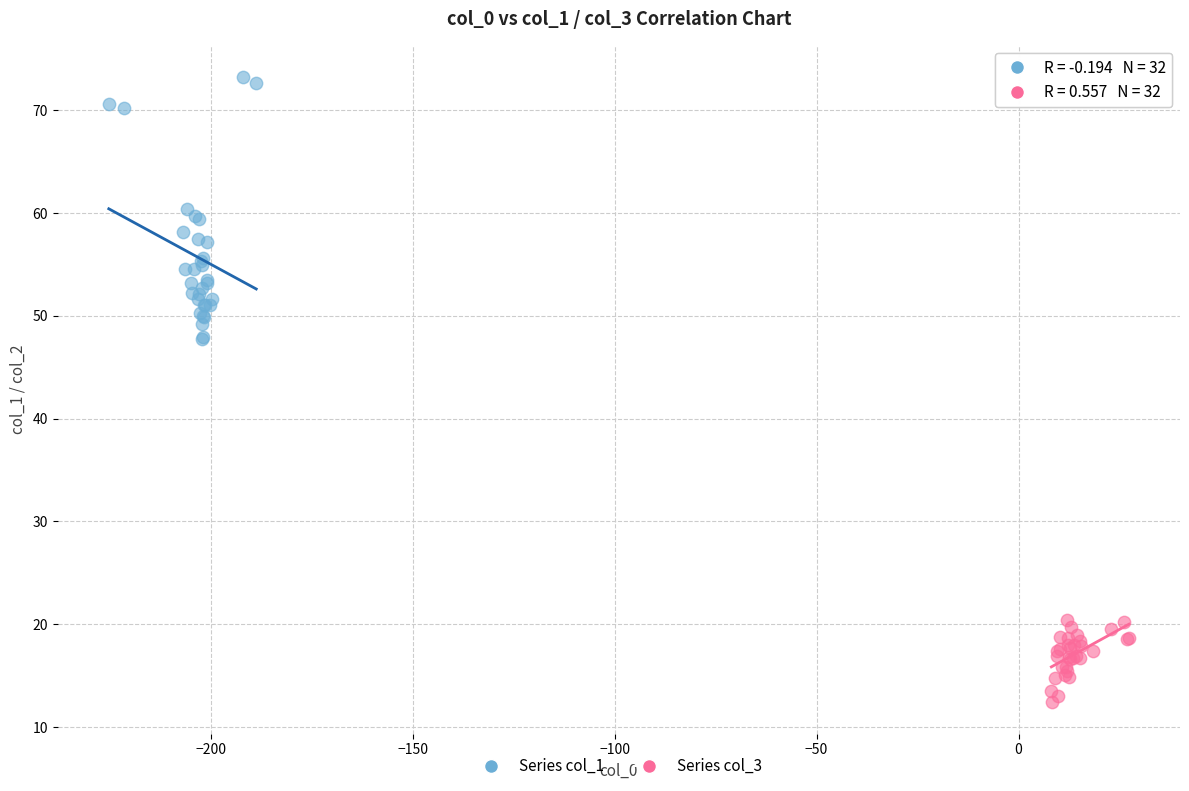

Which series contains the highest Y value?

Series col_1